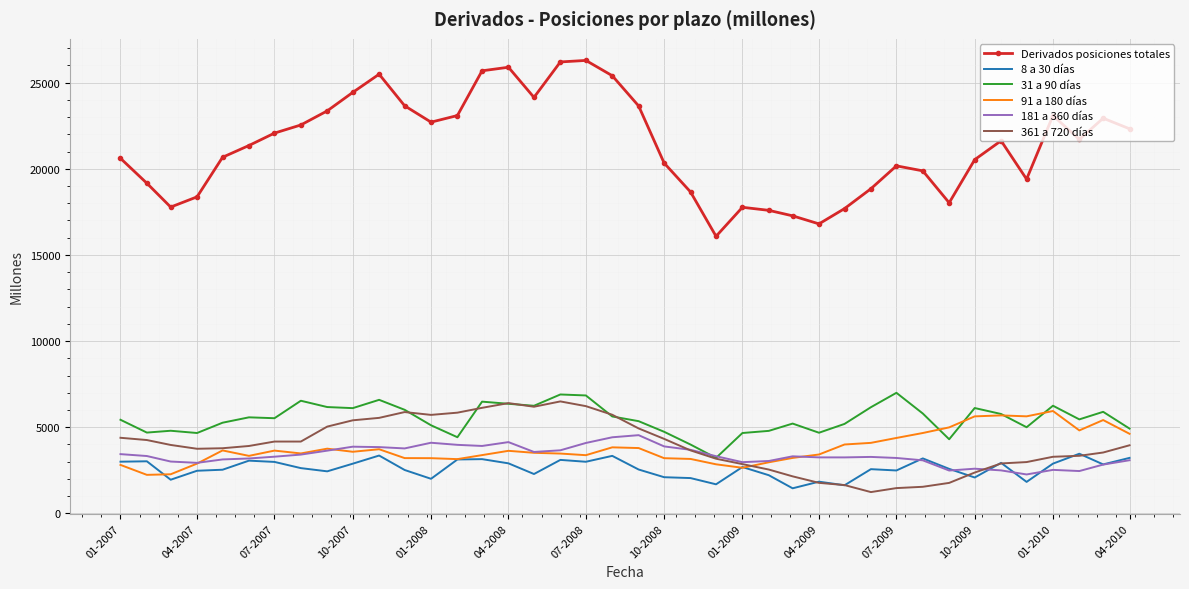

What is the smallest value displayed?

1234